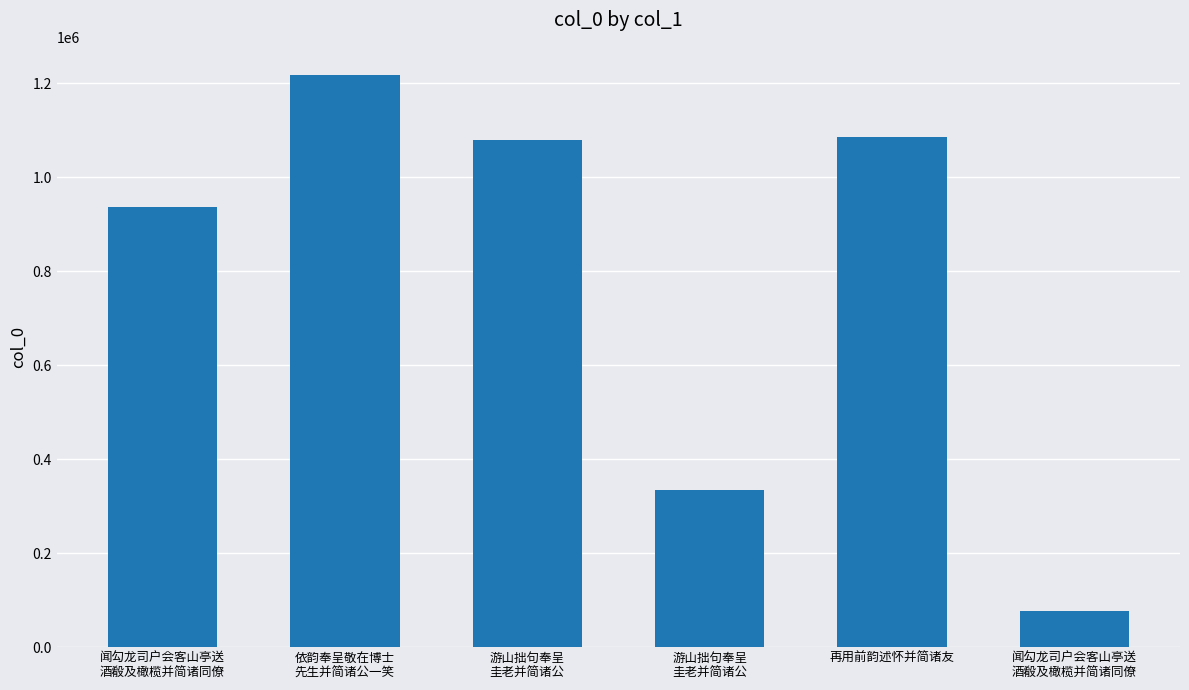

What is the label of the 3rd bar from the left?

游山拙句奉呈
圭老并简诸公